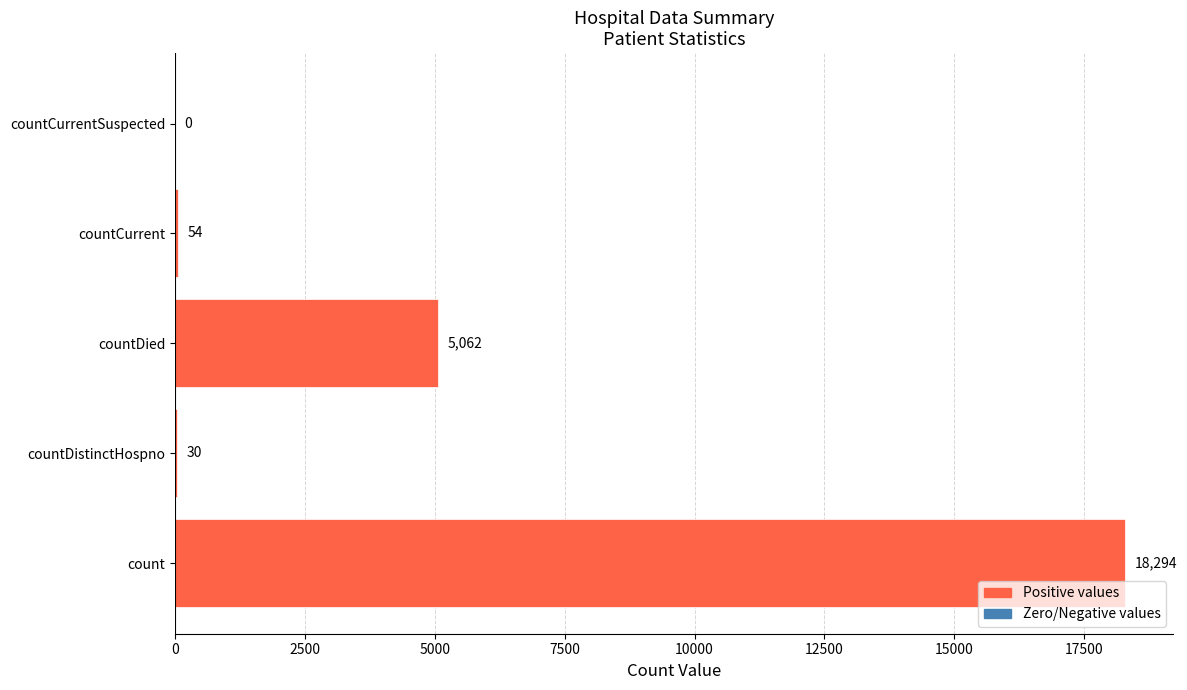

Reading bottom to top, what are all the values shown in this chart?

count=18294	countDistinctHospno=30	countDied=5062	countCurrent=54	countCurrentSuspected=0